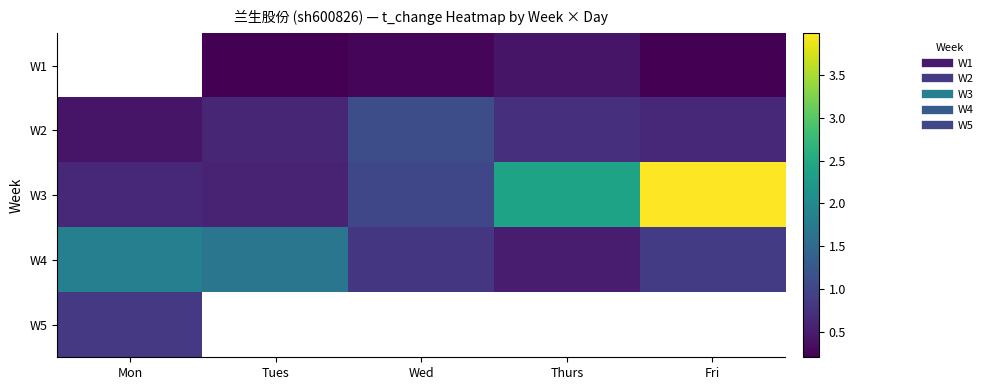

List the labels in order of W3 value, smallest first.

Tues, Mon, Wed, Thurs, Fri